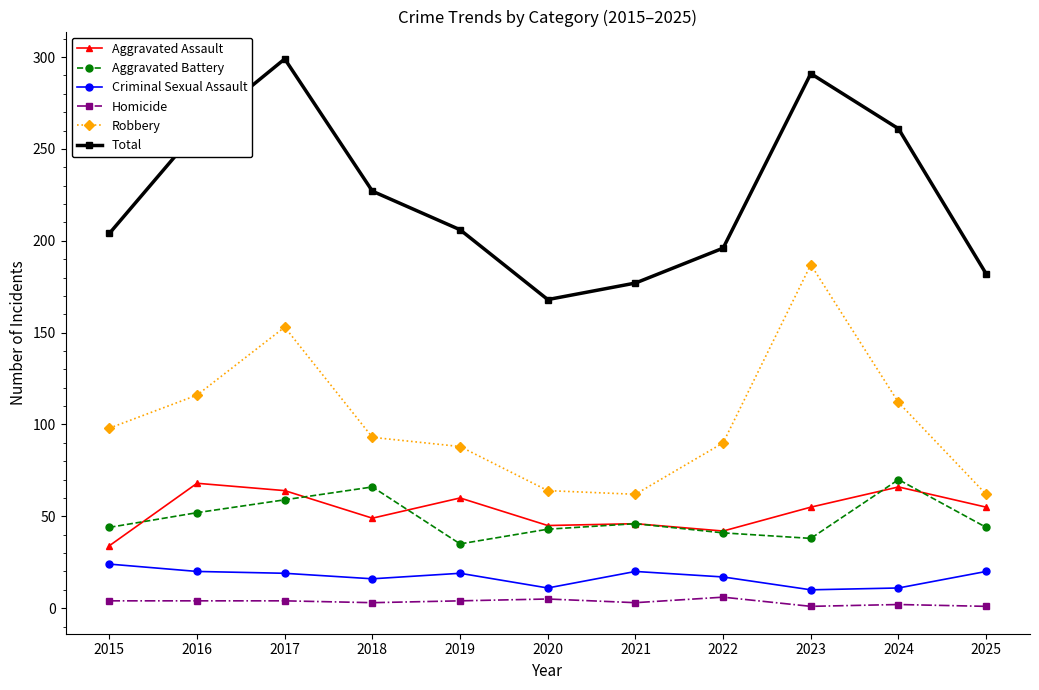

Count the number of categories in the chart.

11